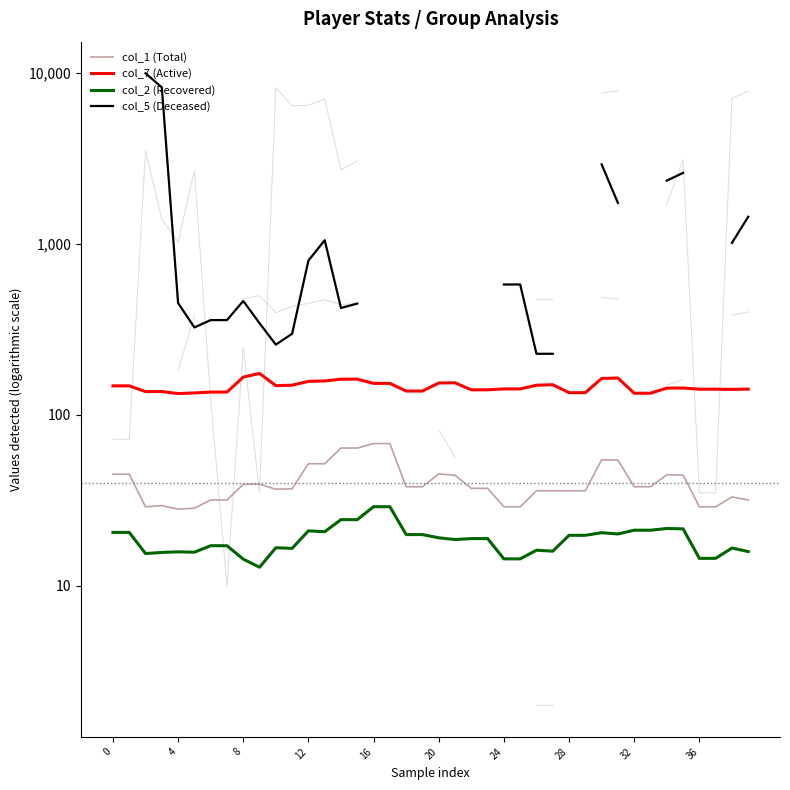

What is the difference between the second highest and minimum values in the col_7 (Active) series?

33.1